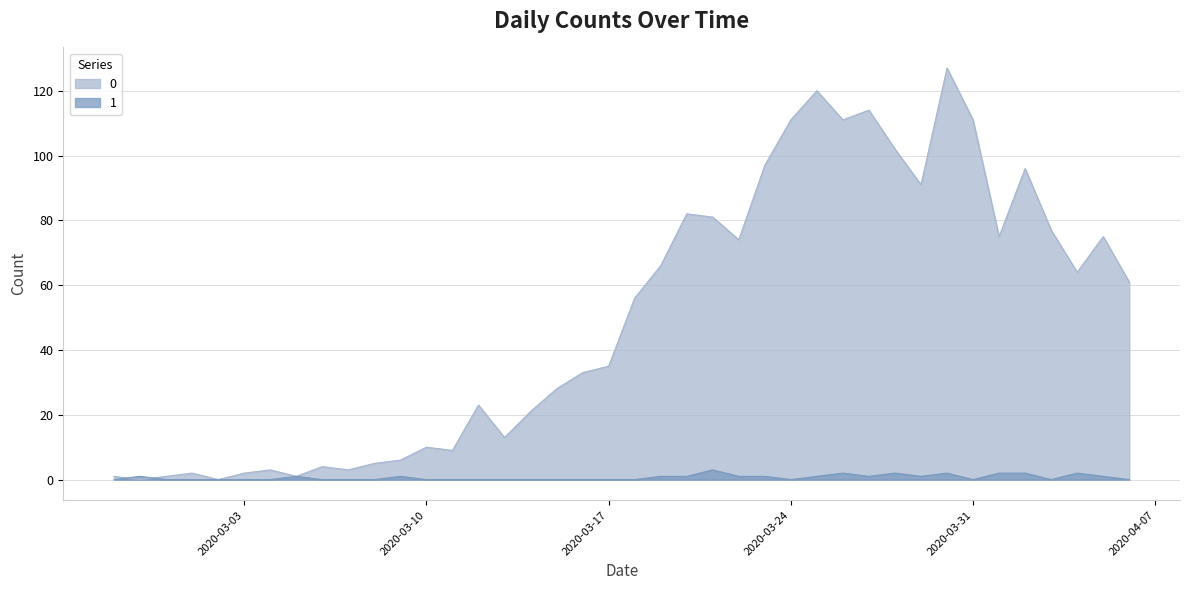

Is it true that 0 equals 2 at 2020-03-03?

True